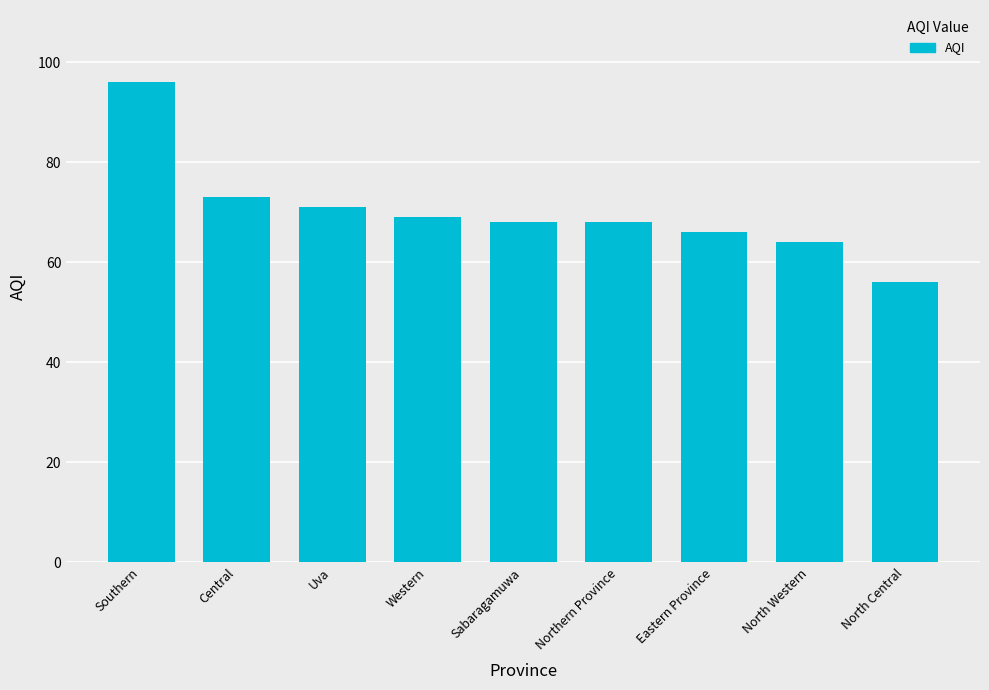

How many distinct data groups are displayed?

1